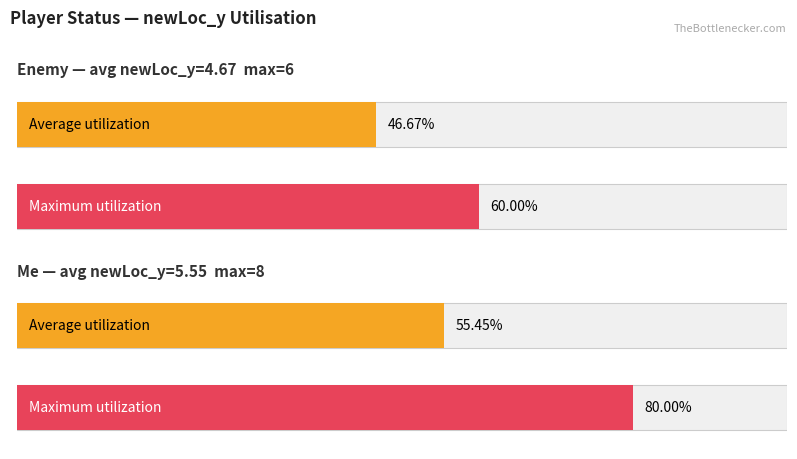

Which series has the widest spread of values?

Maximum utilization